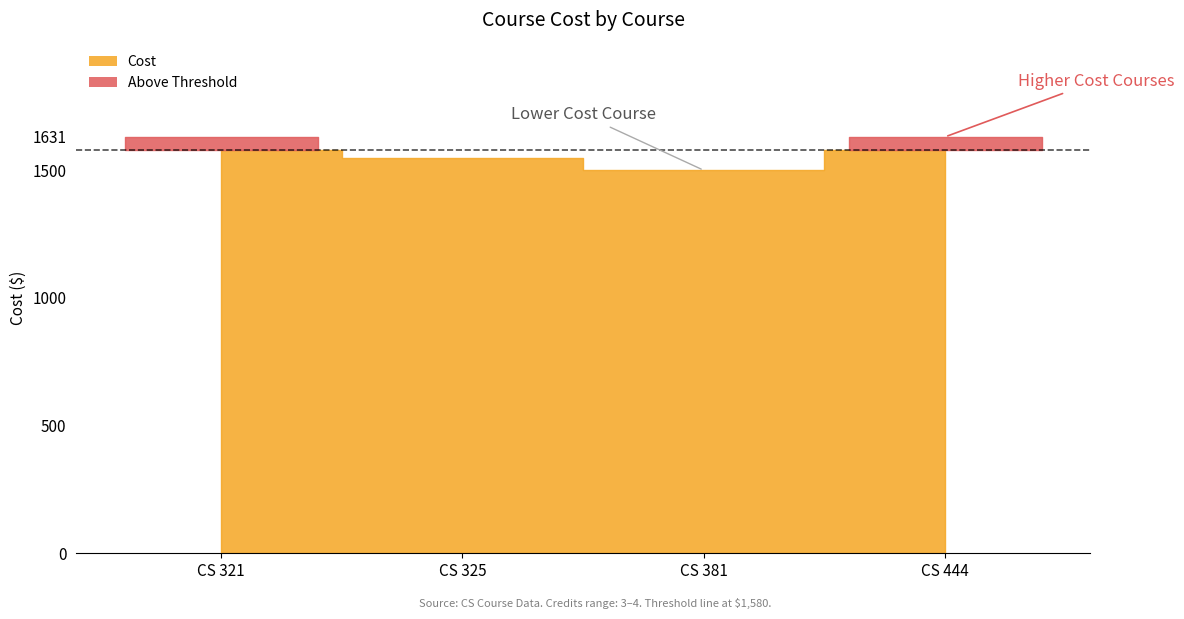

True or false: the data shows 2030 at CS 381.

False